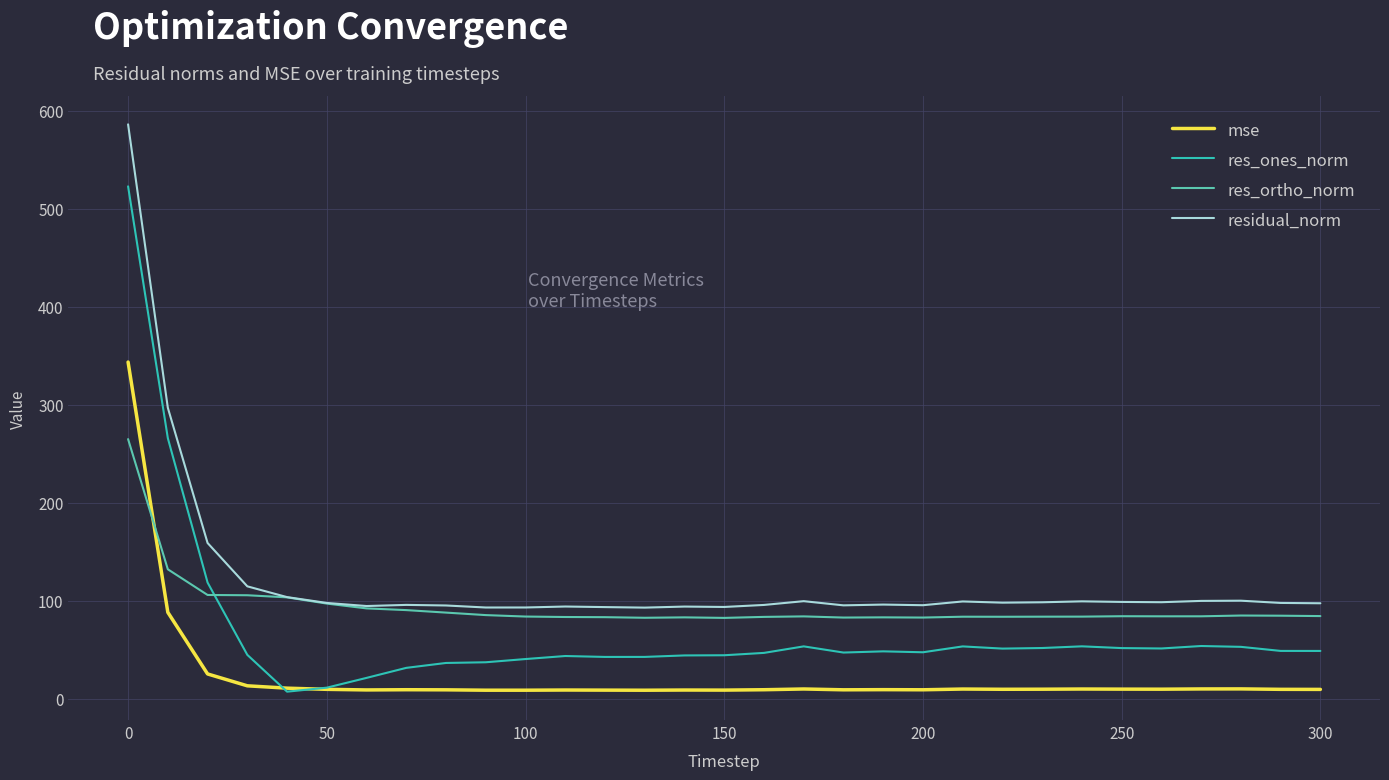

How many intersections are there between res_ortho_norm and mse?

1